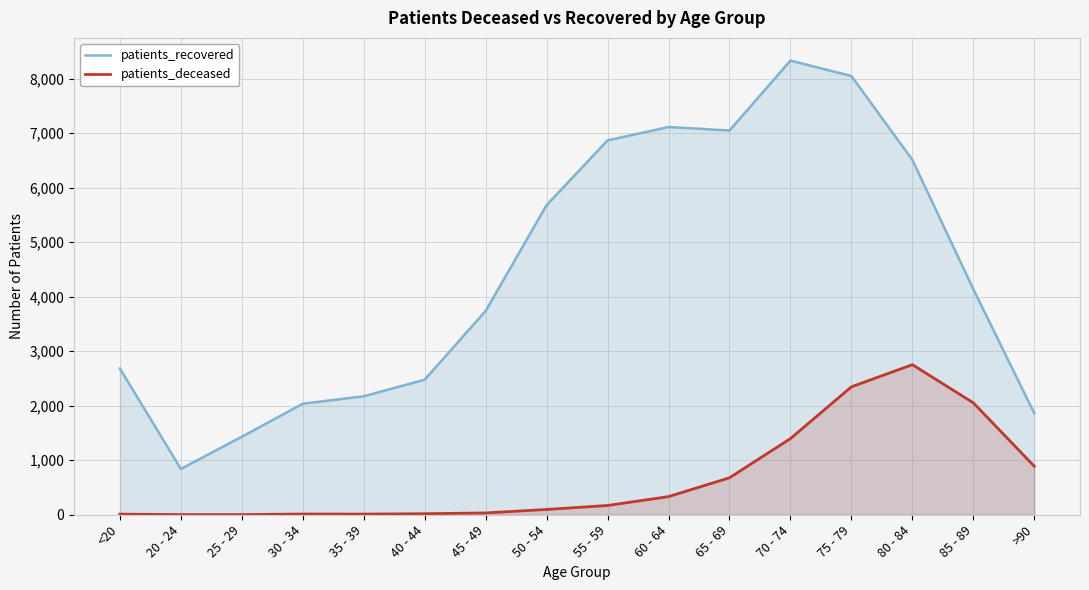

Rank the series at 75 - 79 from lowest to highest value.

patients_deceased, patients_recovered